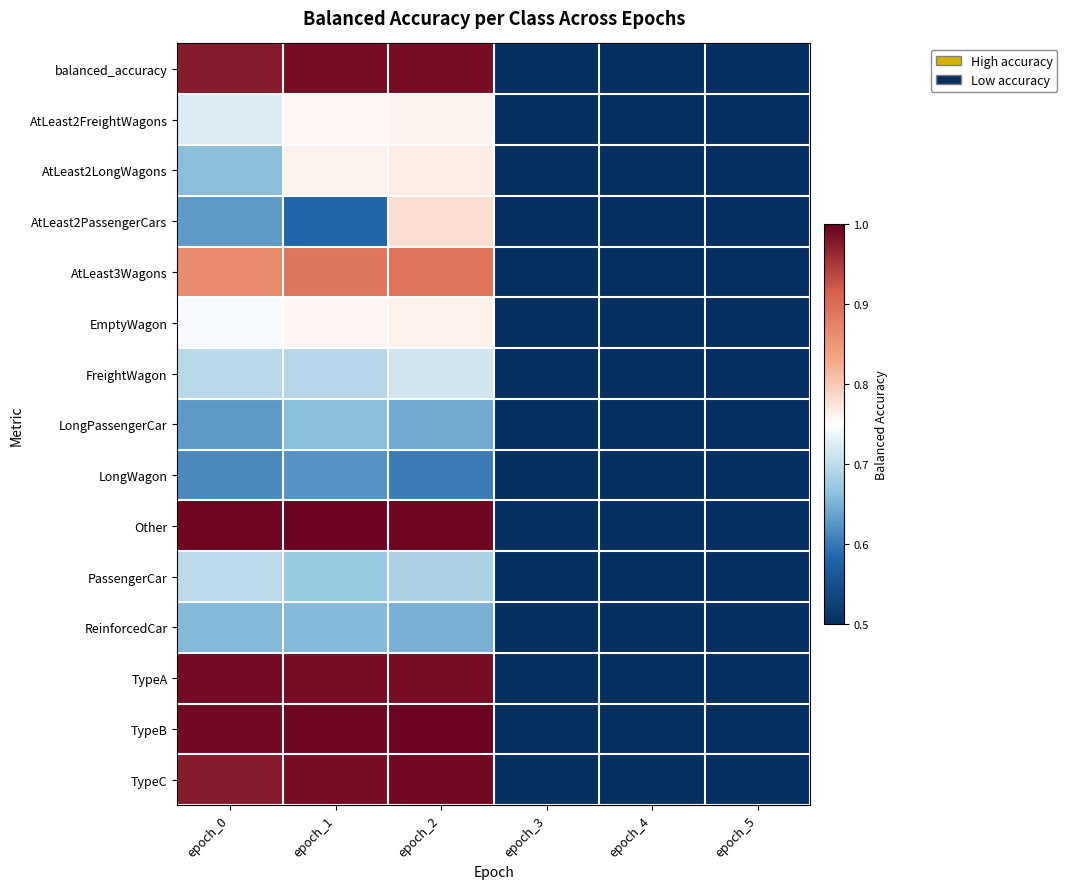

Rank the series by their maximum value, from highest to lowest.

TypeB, Other, TypeC, TypeA, balanced_accuracy, AtLeast3Wagons, AtLeast2PassengerCars, AtLeast2LongWagons, EmptyWagon, AtLeast2FreightWagons, FreightWagon, PassengerCar, LongPassengerCar, ReinforcedCar, LongWagon